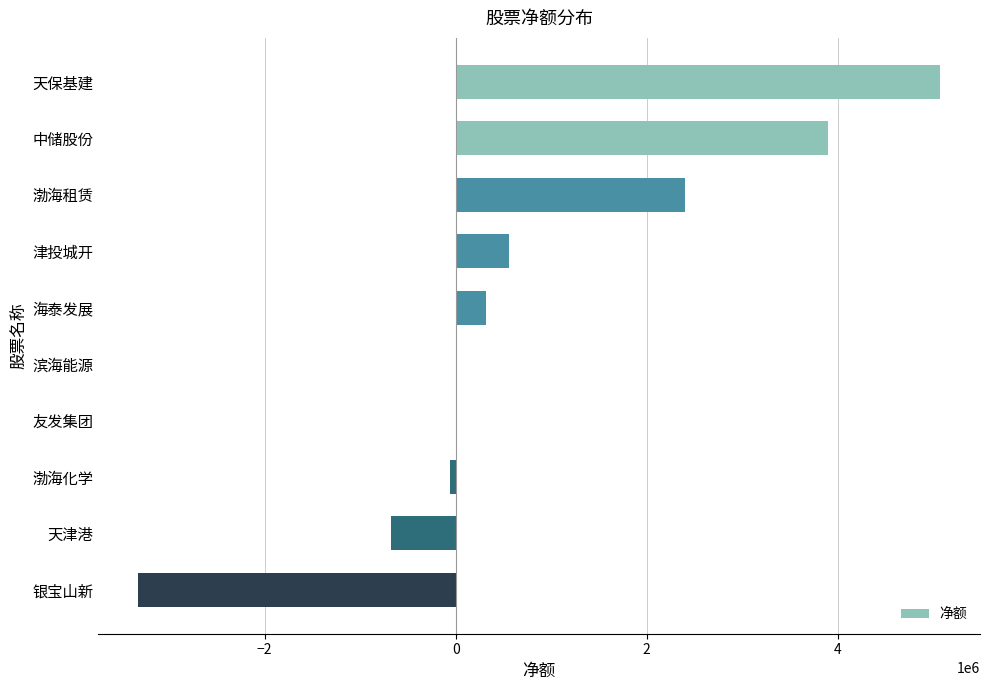

What is the average value?

818783